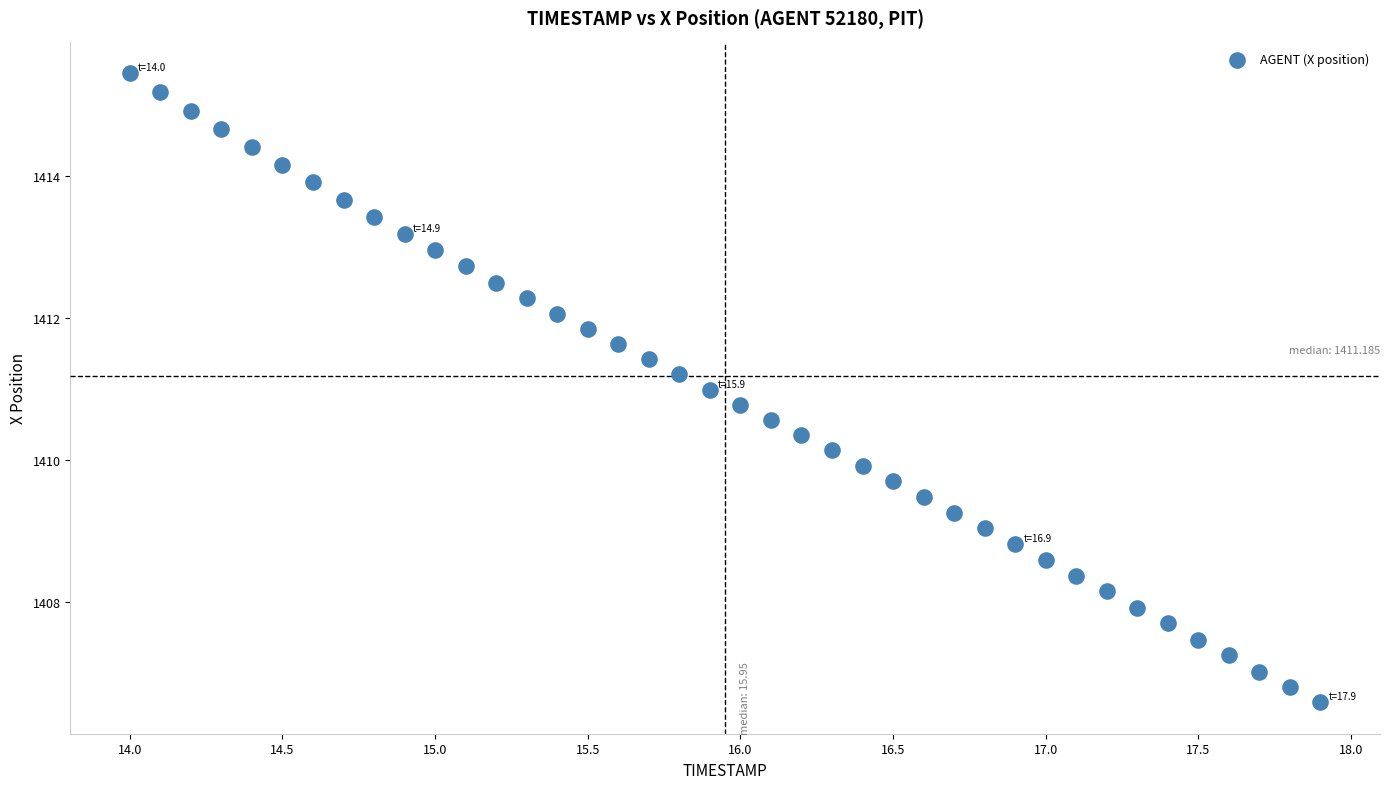

What is the range of Y values (max minus min)?

8.9